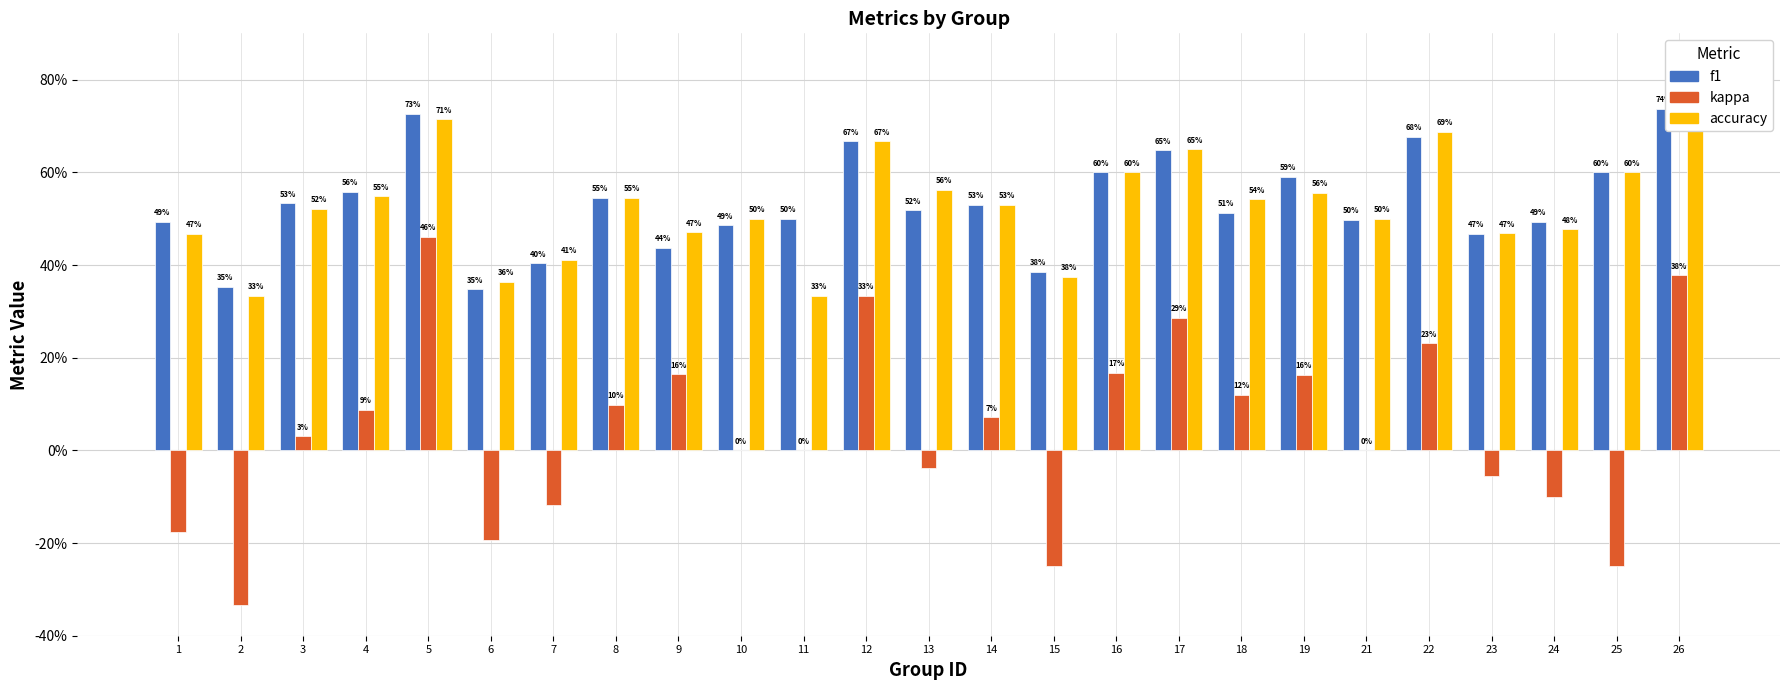

At how many categories does at least one series exceed 0?

25